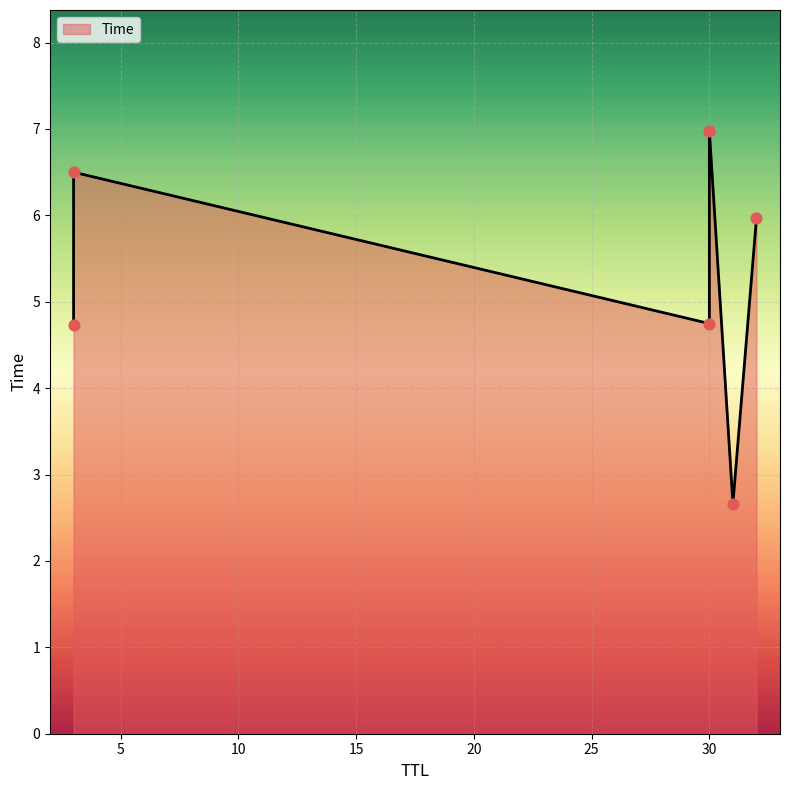

Which has a higher value, 31 or 30?

30